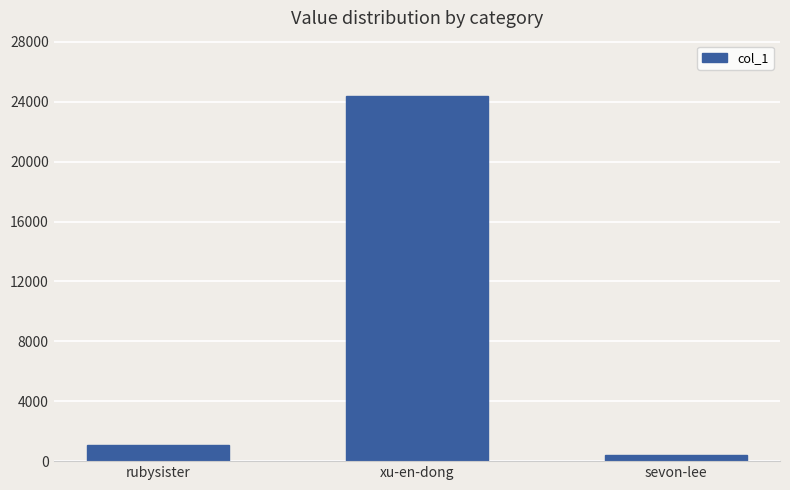

Reading left to right, what are all the values shown in this chart?

rubysister=1060	xu-en-dong=24416	sevon-lee=440